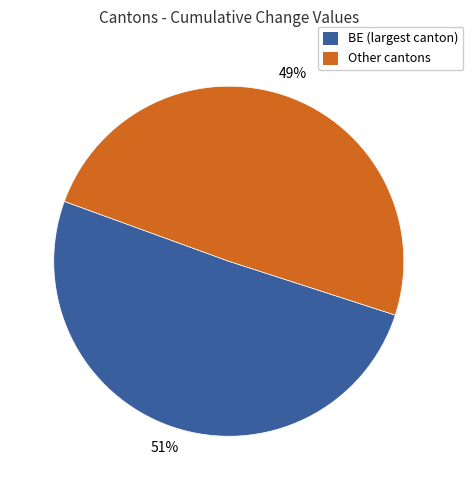

To the nearest percent, what percentage of the pie is Other cantons?

49%